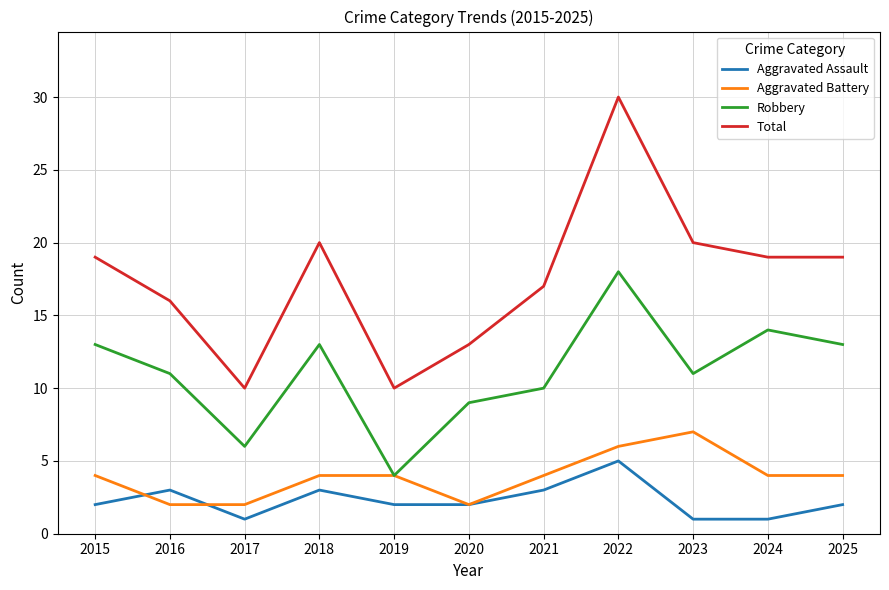

What is the sum of the Total values at 2021 and 2018?

37